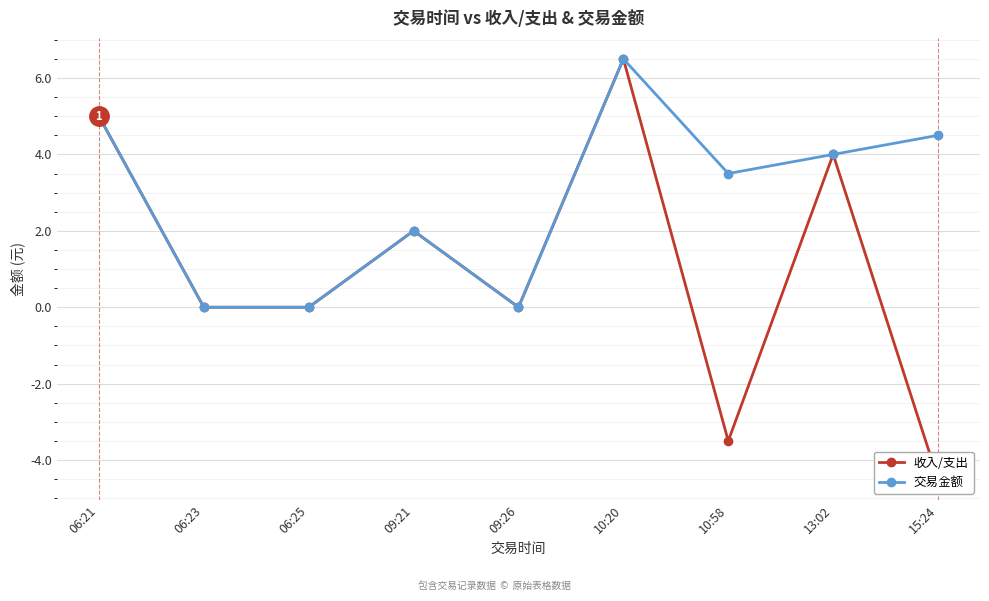

Rank the categories by 收入/支出 value from highest to lowest.

10:20, 06:21, 13:02, 09:21, 06:23, 06:25, 09:26, 10:58, 15:24